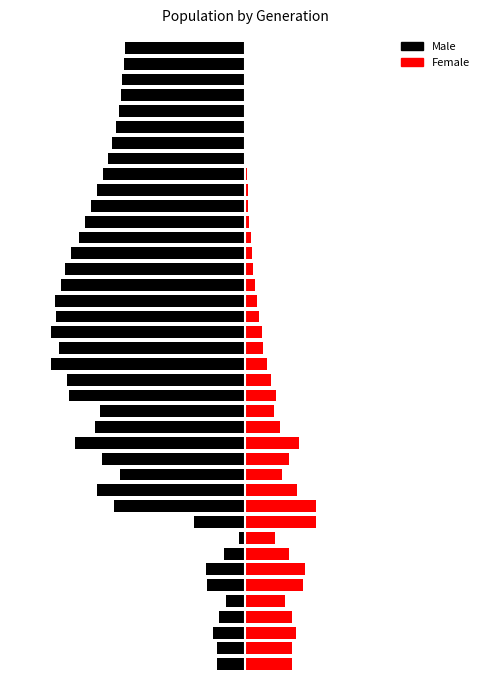

Rank the series by their maximum value, from highest to lowest.

female, male (non-female)